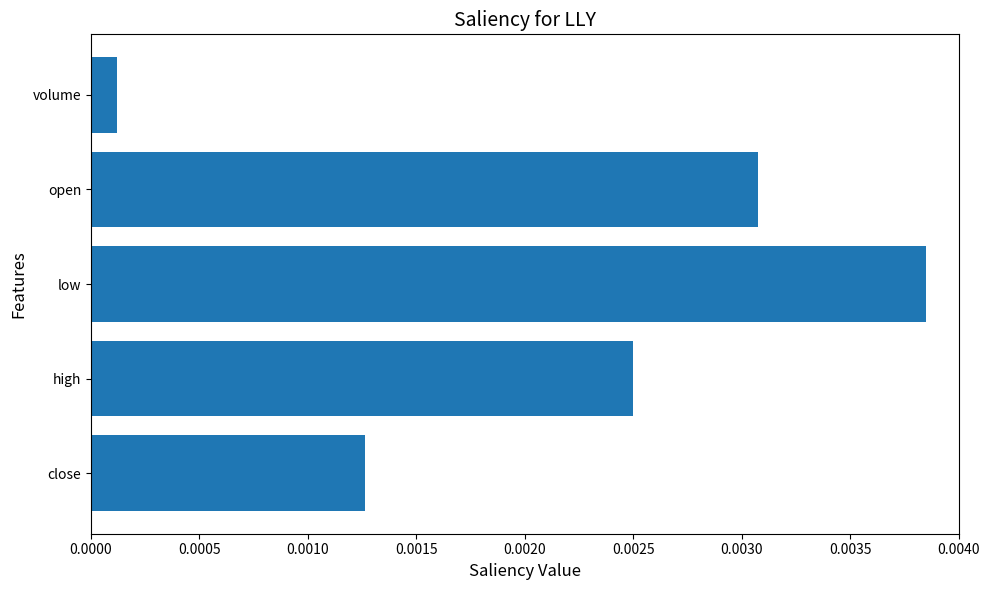

Which has a higher value, close or volume?

close